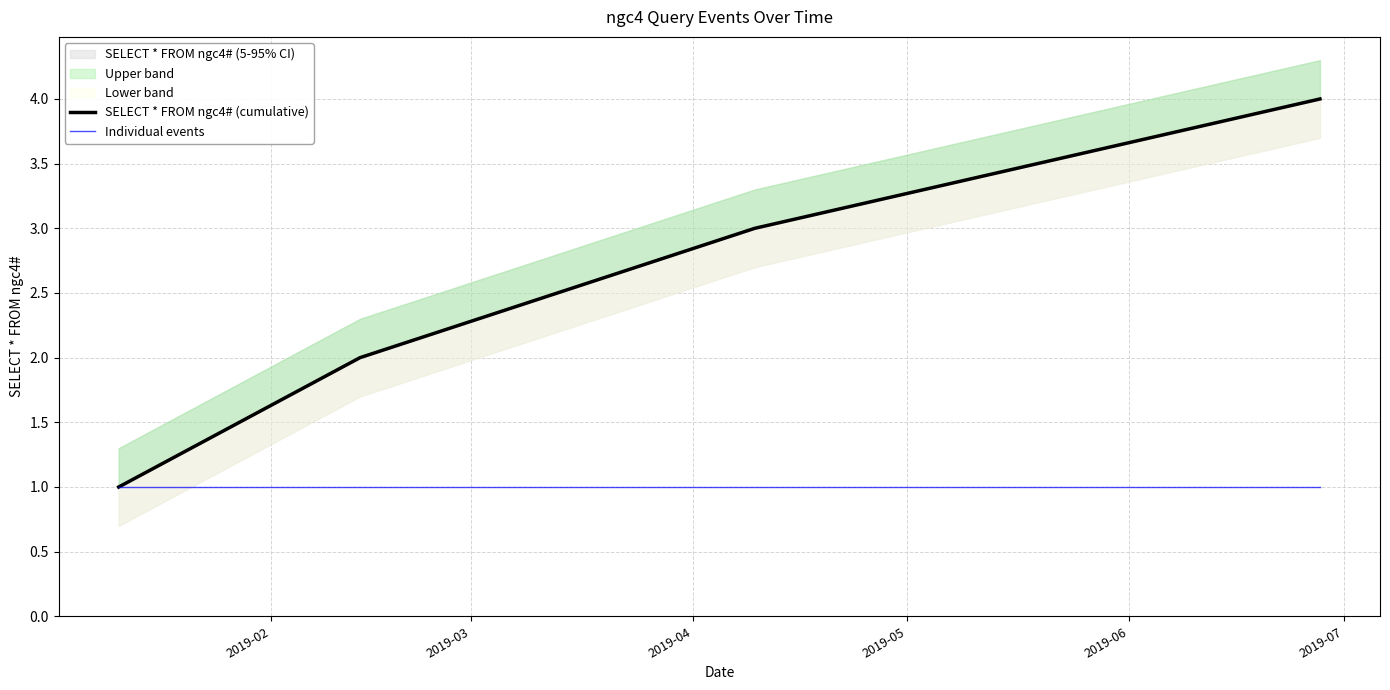

True or false: Individual events and SELECT * FROM ngc4# (cumulative) intersect in this chart.

False